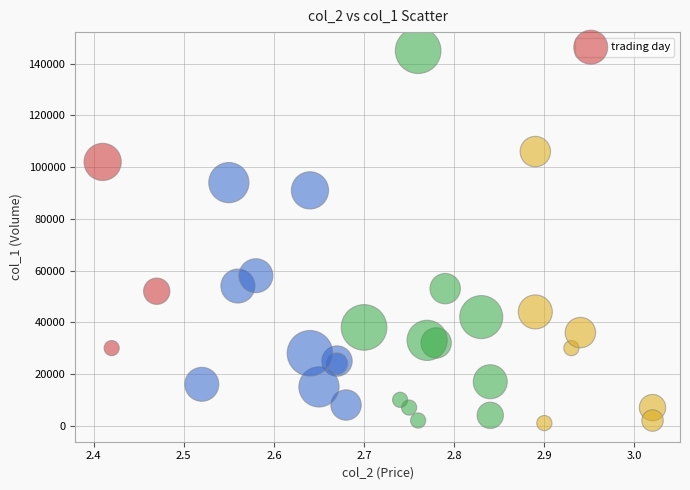

What Y value in the scatter plot is closest to 73000?

58000